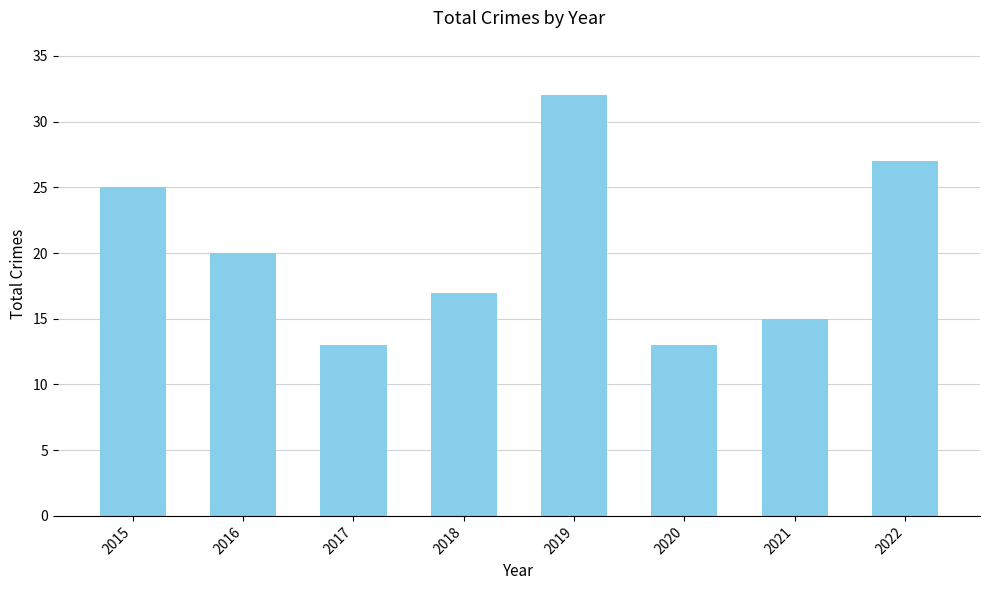

Count the values in the range 15 to 27.

5